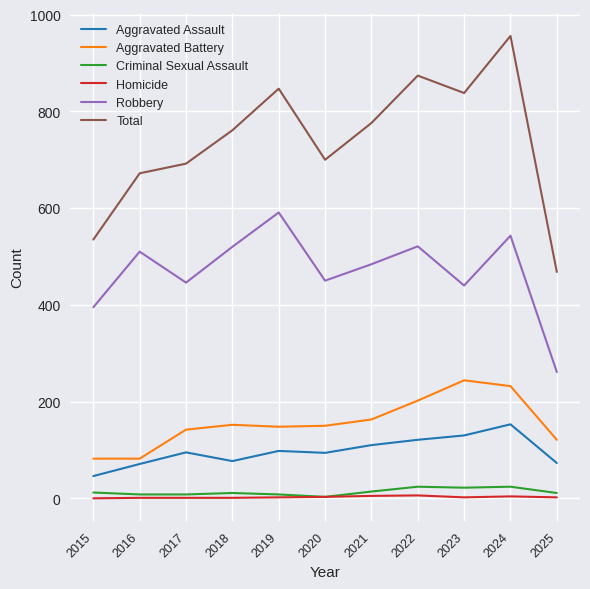

Count the Homicide values in the range 1 to 4.

8